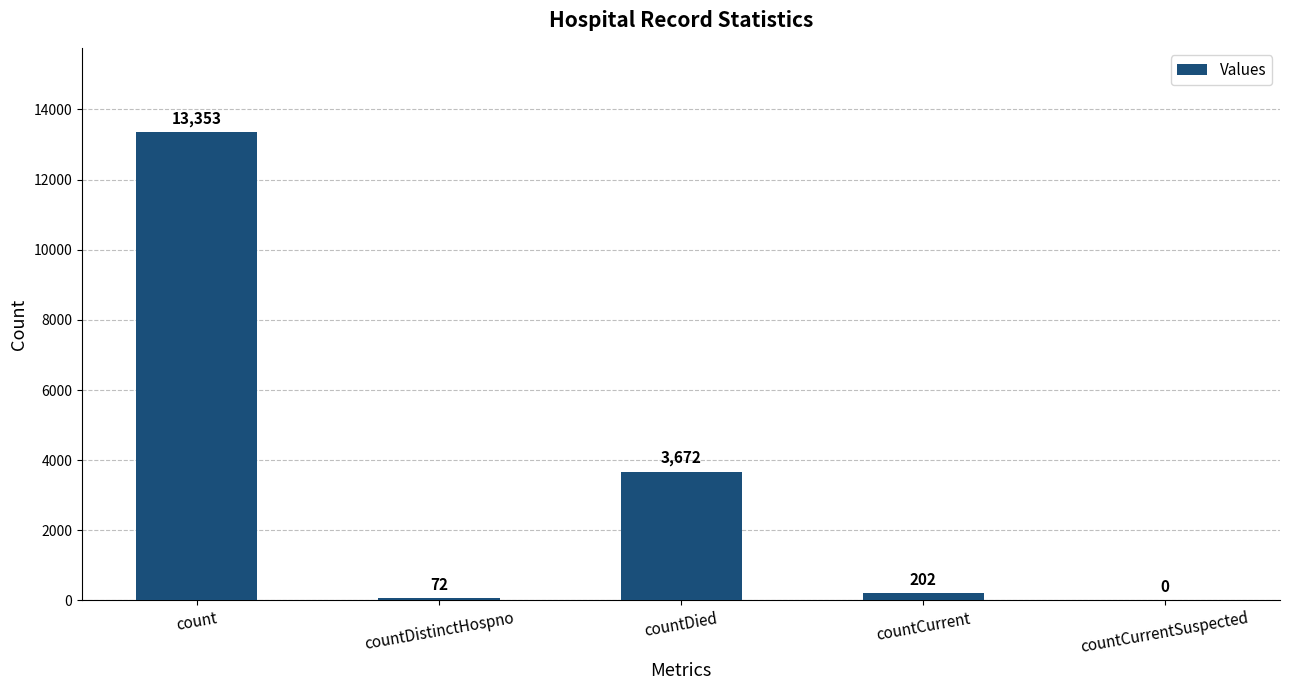

Are the bars horizontal?

No